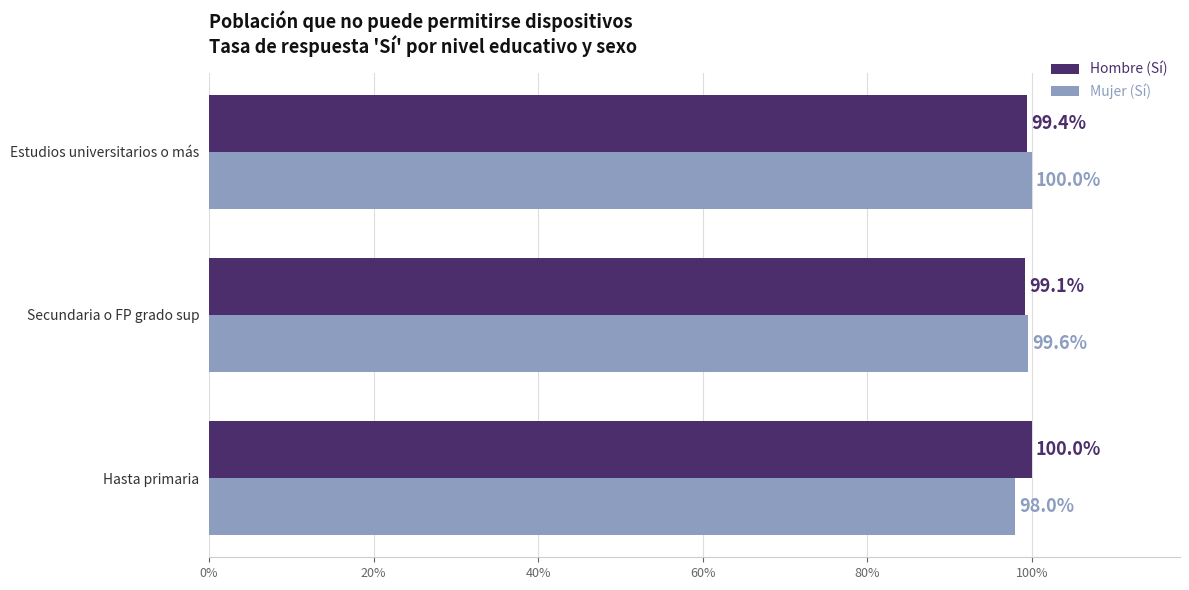

What is the sum of all Hombre (Sí) values?

3.0